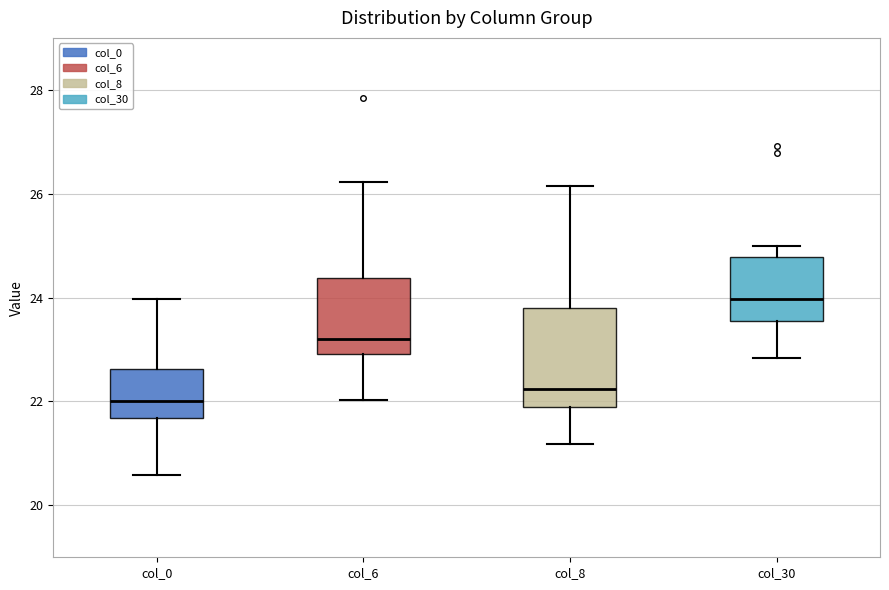

Comparing the boxes themselves (not the whiskers), which one is the tallest?

col_8